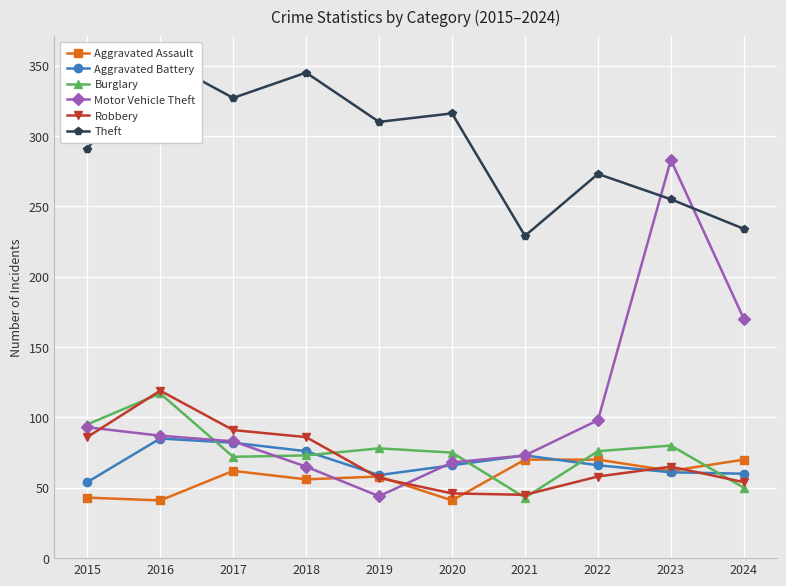

How many data points does each series have?

10